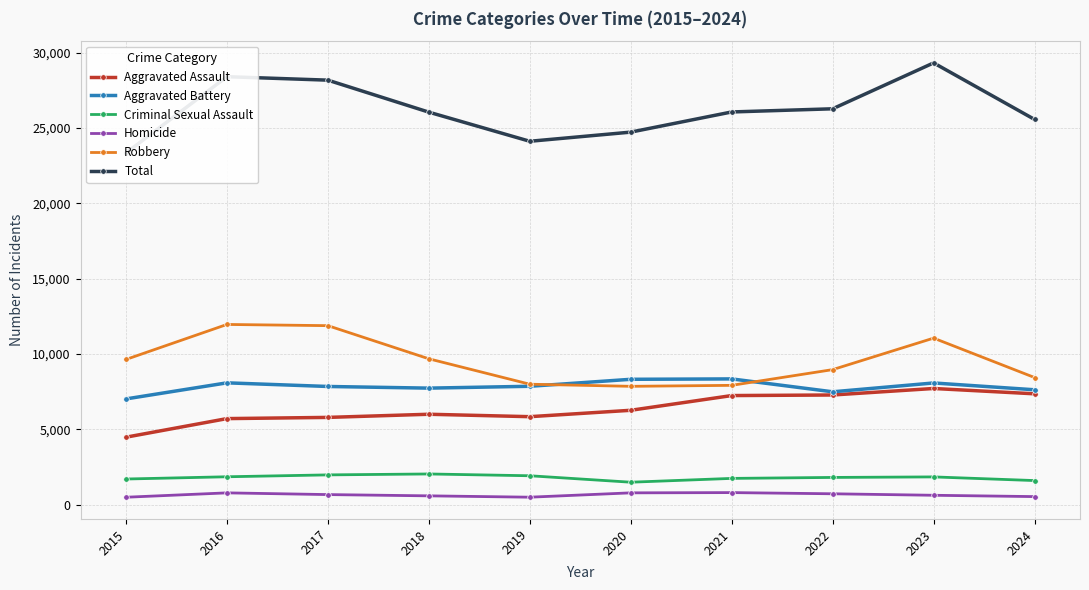

What is the total value across all series at 2024?

51124